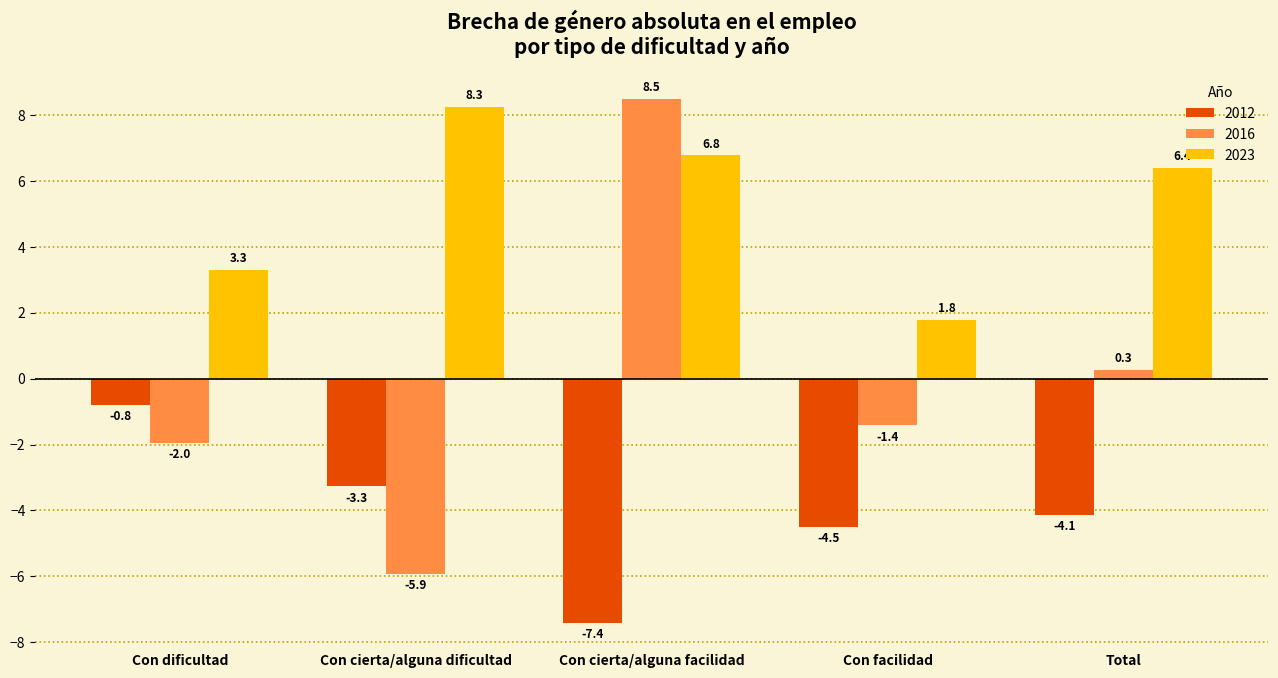

What is the sum of all 2012 values?

-20.1